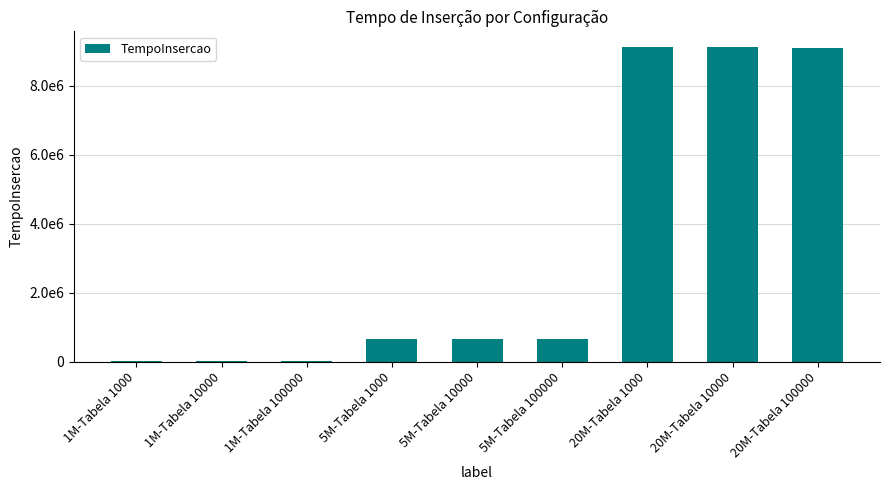

What is the difference between the maximum and second lowest values?

9081920